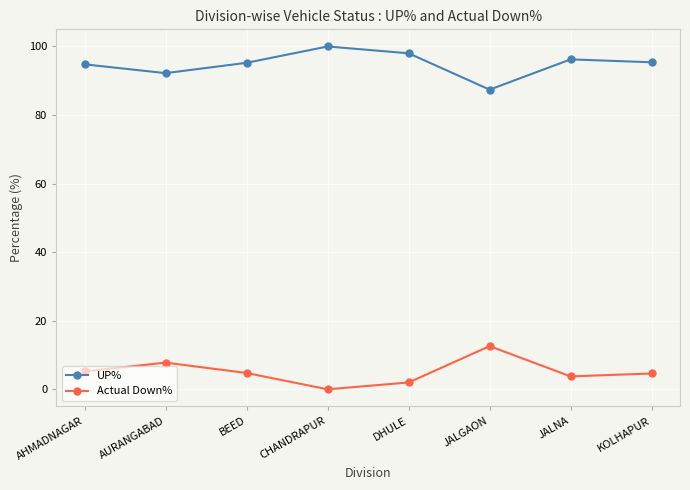

True or false: Actual Down% and UP% cross at least once.

False